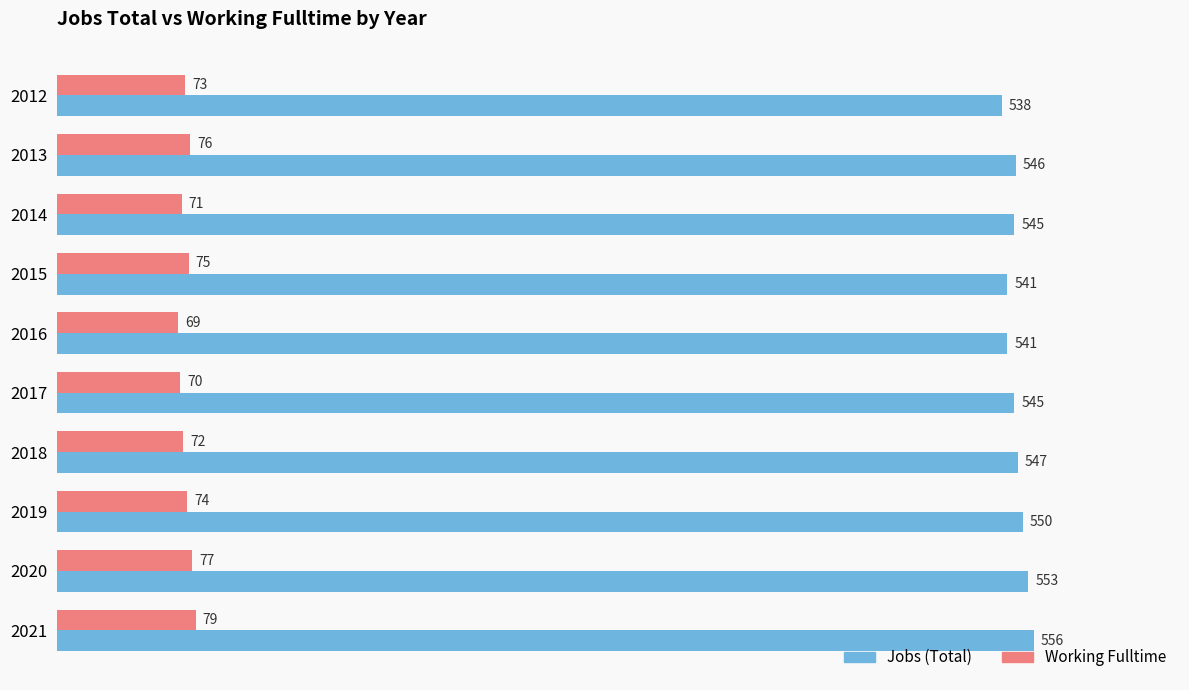

What is the smallest value displayed?

69